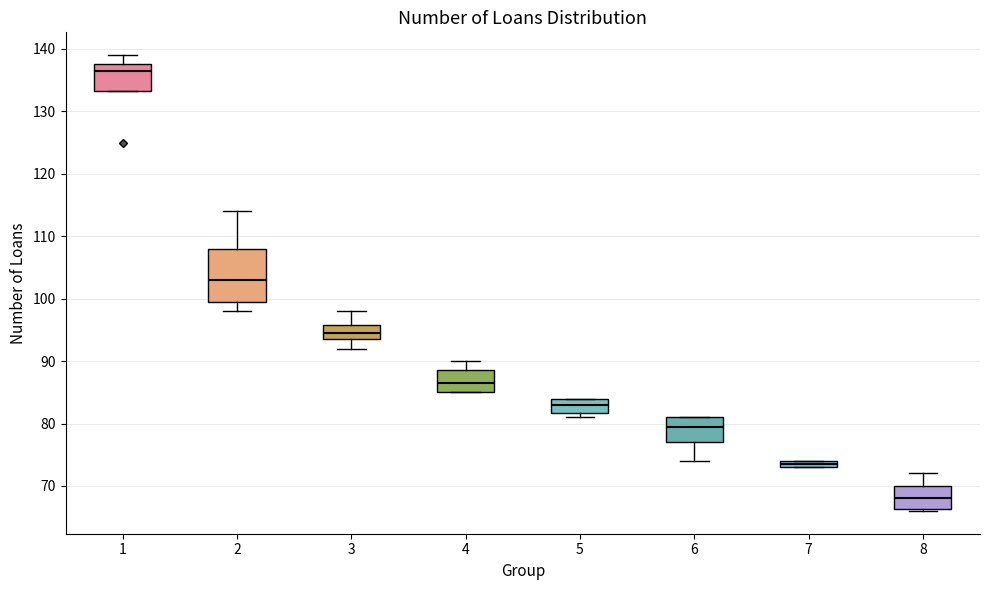

Which box's median line is the lowest?

8